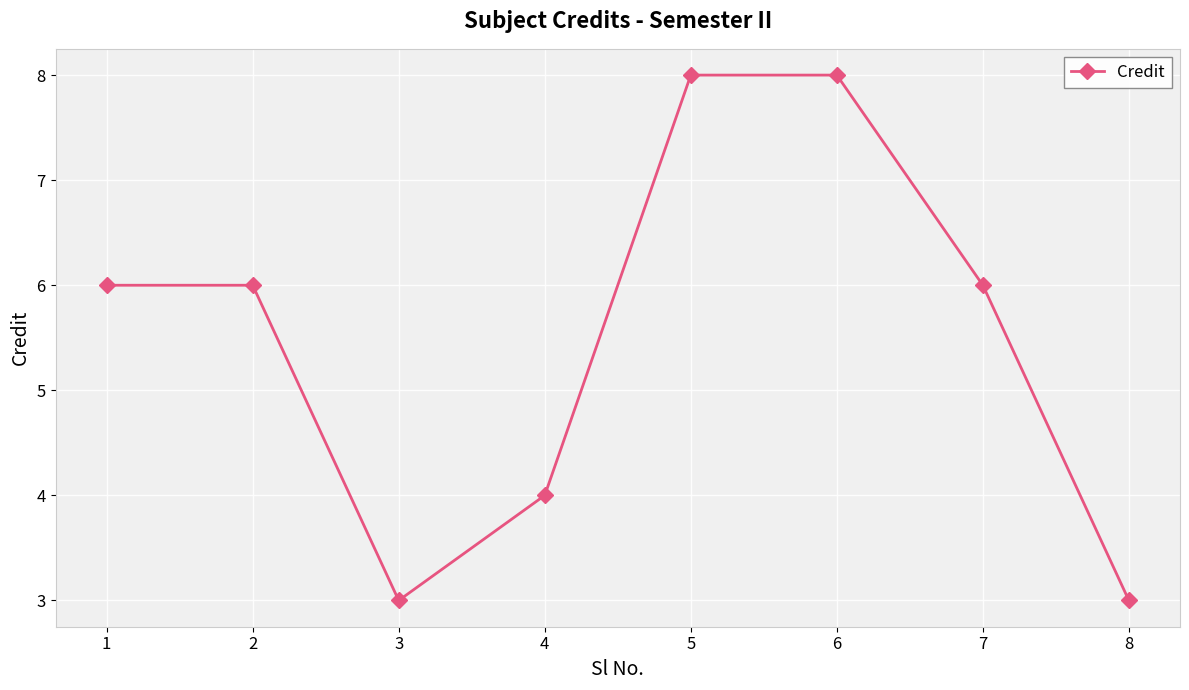

Does the chart have visible grid lines?

Yes